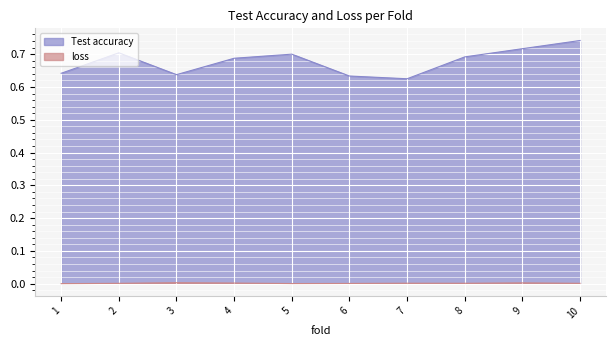

How many lines are shown in the chart?

2